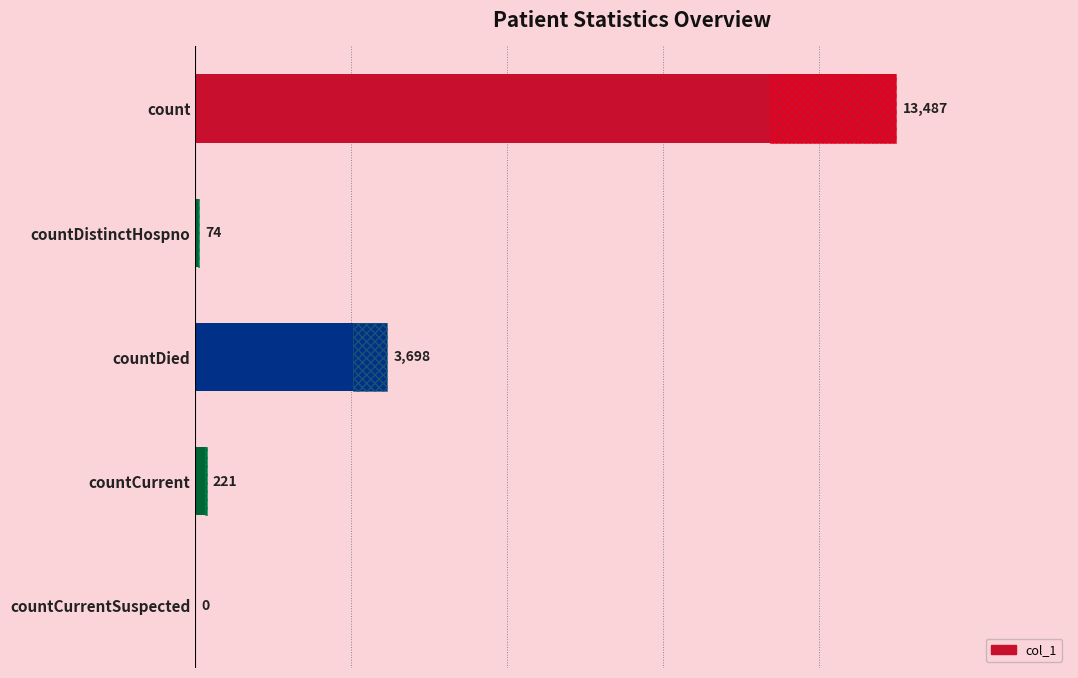

How many data points are above 221?

2